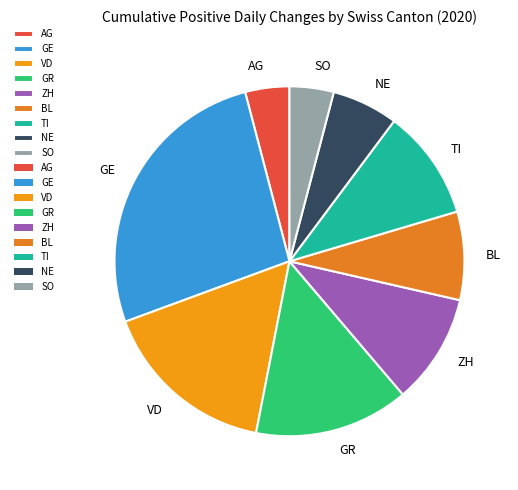

What is the ratio of the value at BL to the value at AG?

2.0